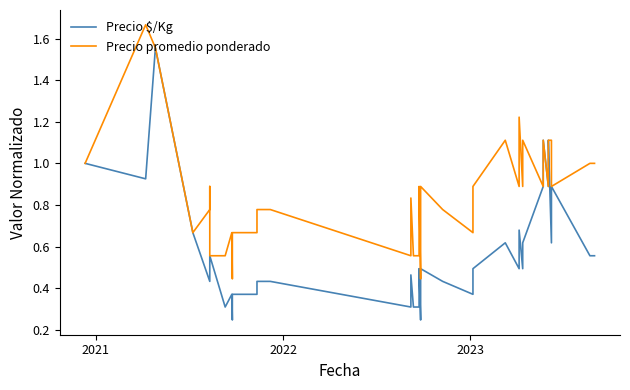

What is the minimum value for Precio $/Kg?

0.2